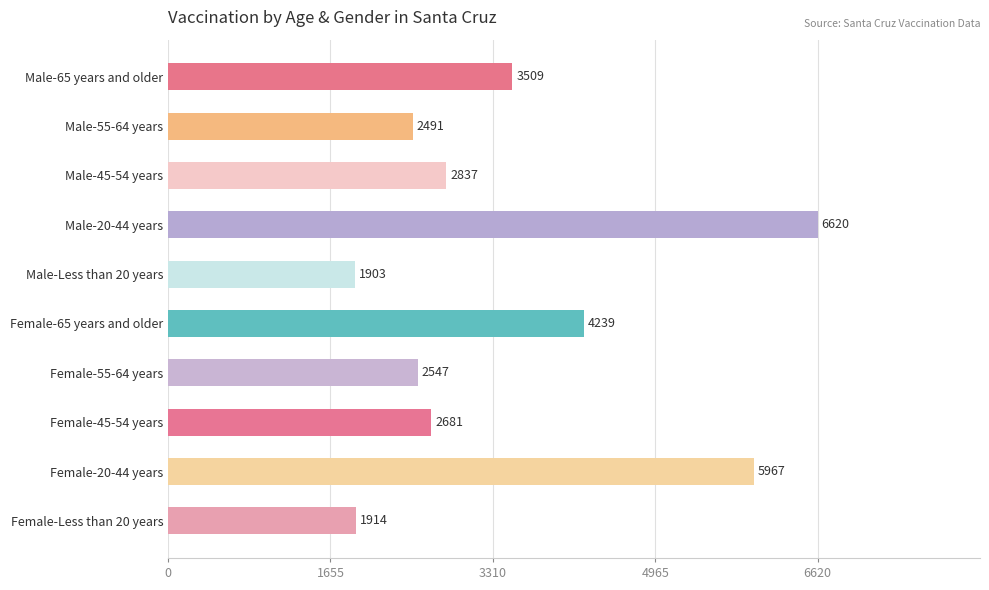

Count the number of categories in the chart.

10